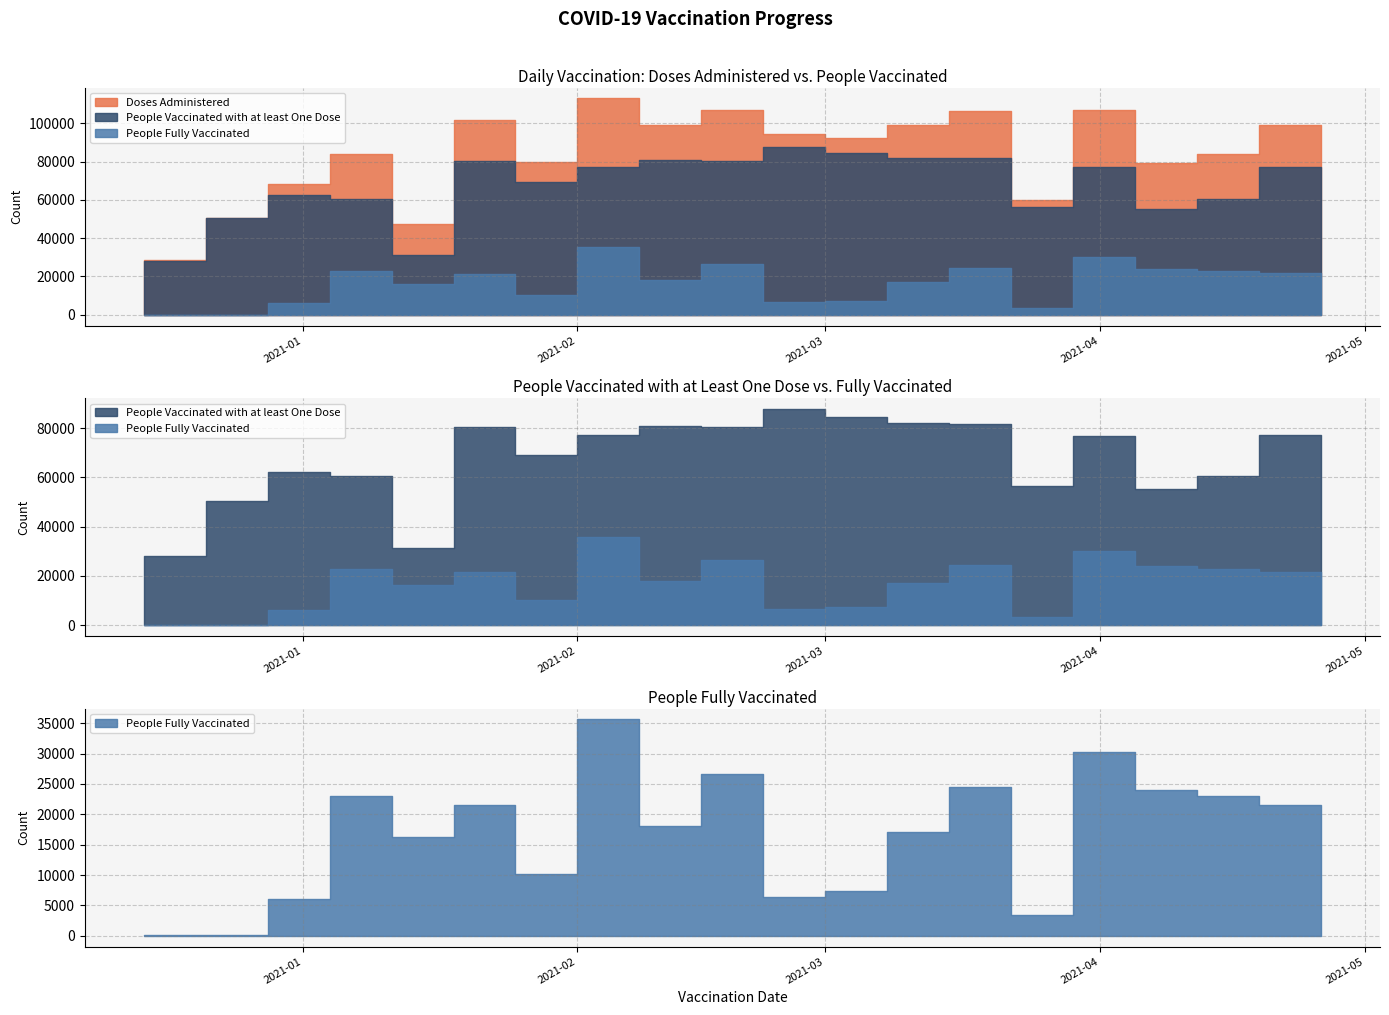

Does the chart have visible grid lines?

Yes